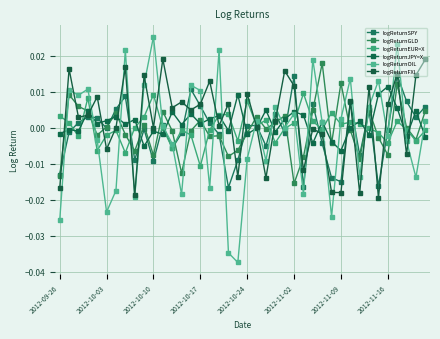

True or false: logReturnSPY and logReturnEUR=X cross at least once.

True